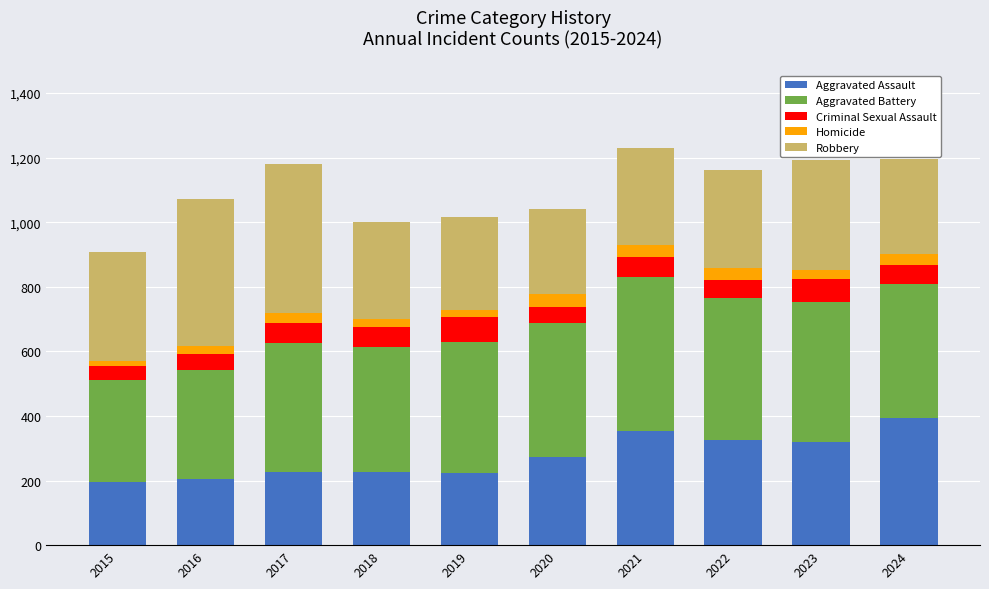

What is the average value of the Aggravated Assault series?

274